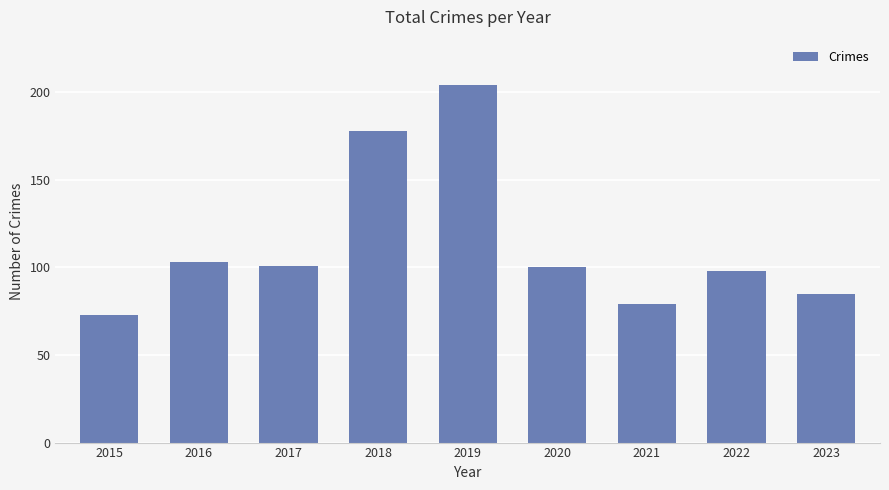

What is the value of the 4th bar from the left?

178